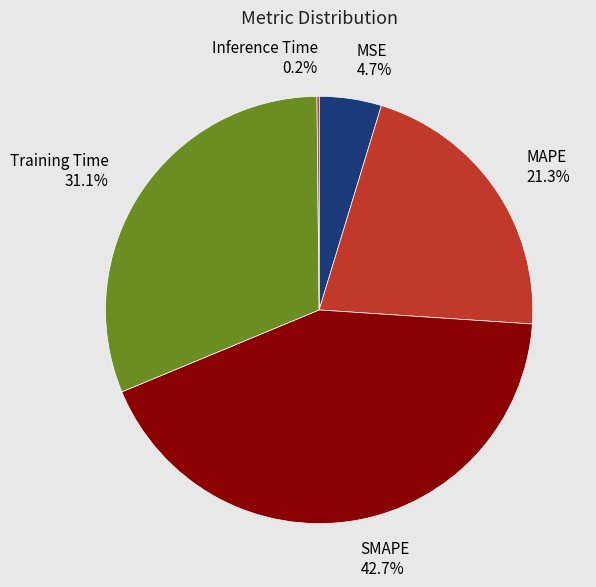

Which has a higher value, MAPE or MSE?

MAPE